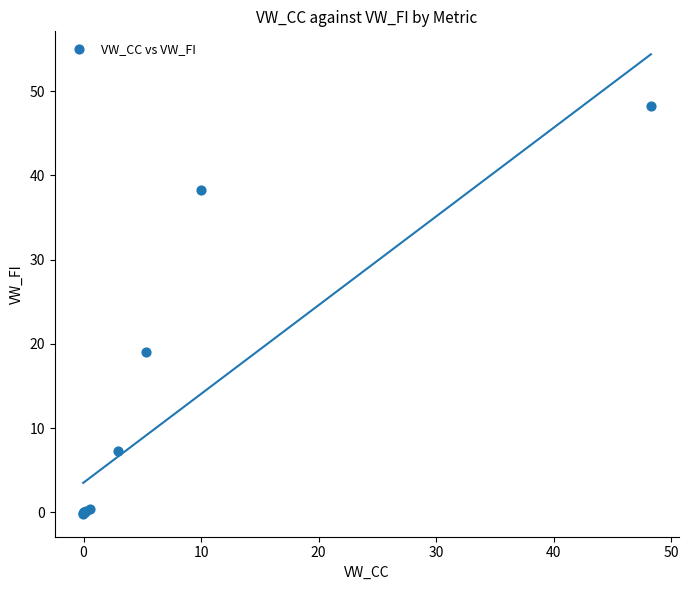

What Y value in the scatter plot is closest to 24?

19.0